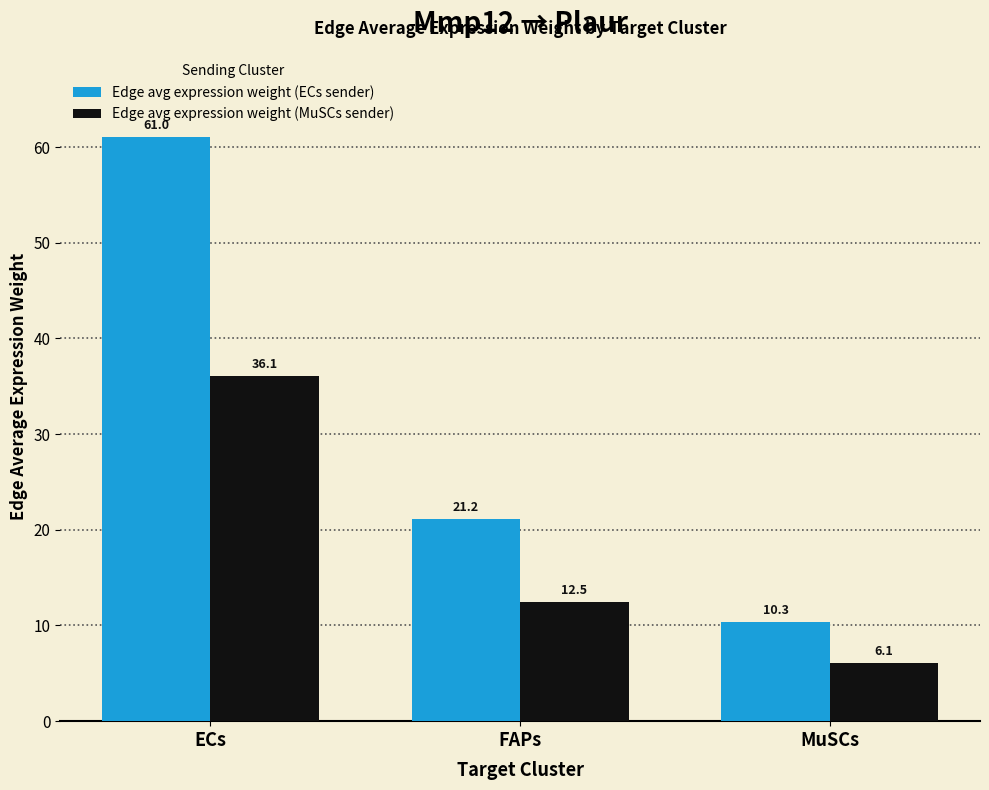

What is the difference between the Edge avg expression weight (ECs sender) values at MuSCs and ECs?

50.7